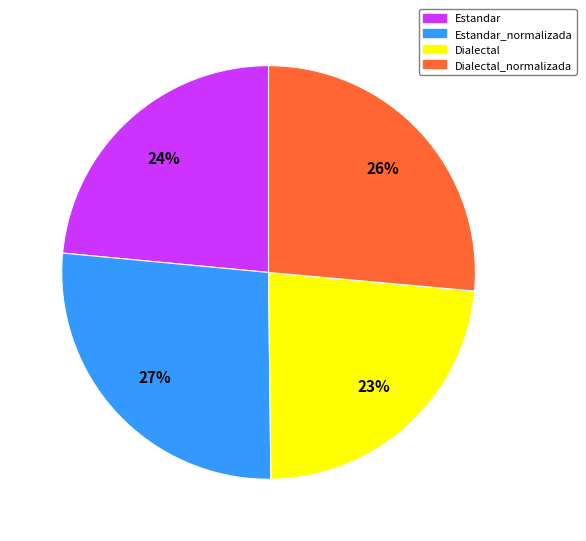

Is there a majority slice in this chart?

No